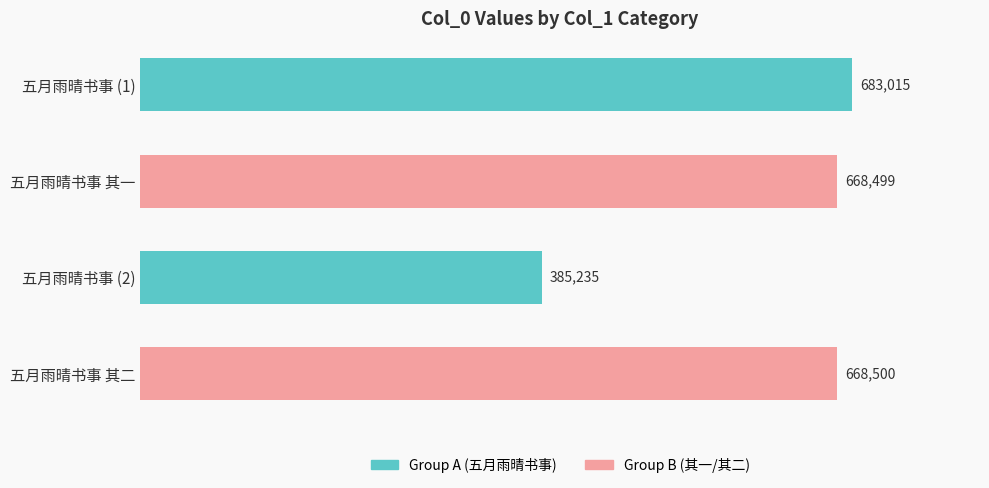

Reading top to bottom, transcribe all the data shown in this chart.

683015	668499	385235	668500